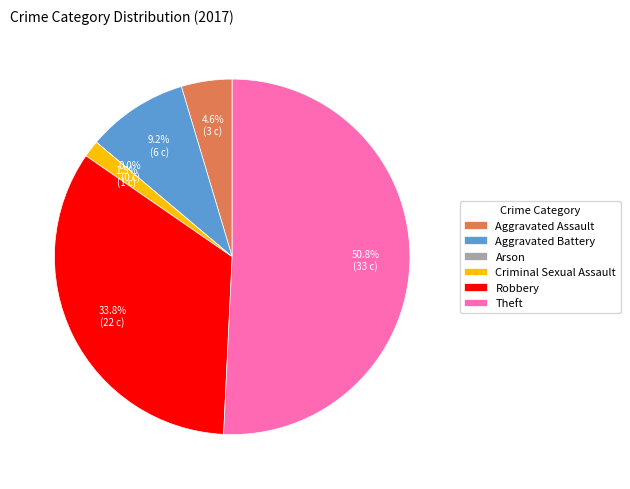

Rank the categories by value from lowest to highest.

Arson, Criminal Sexual Assault, Aggravated Assault, Aggravated Battery, Robbery, Theft